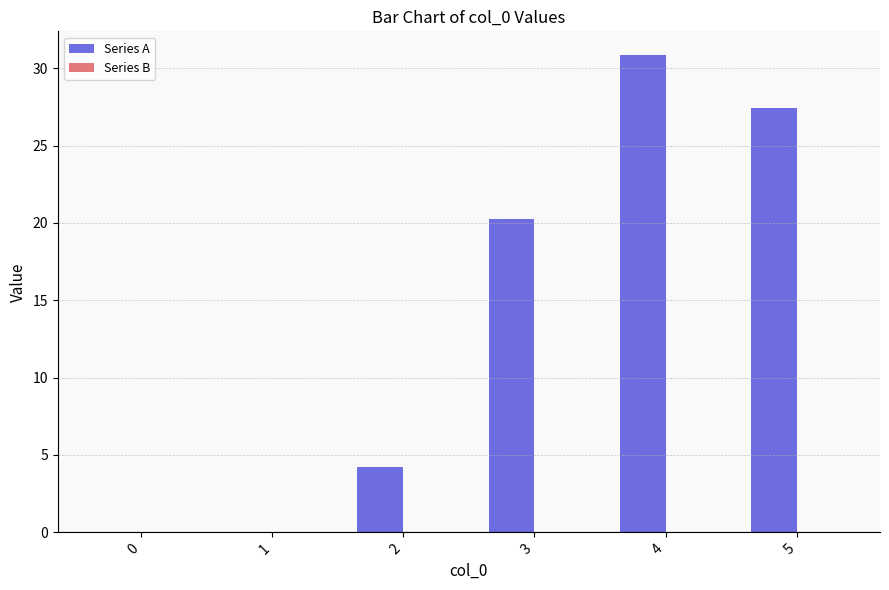

What is the sum of the values at 5 and 0?

27.4